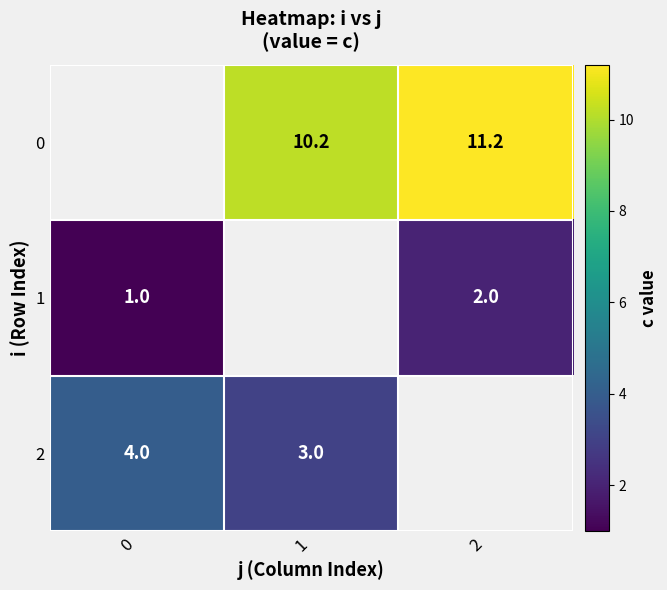

The 0 series shows 18.3 at 1. True or false?

False